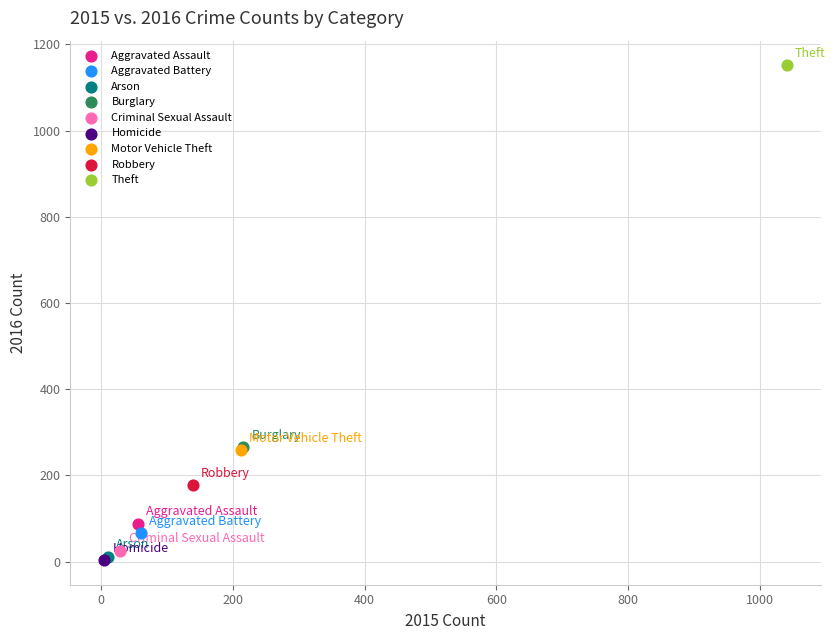

What are all the series names shown in the legend?

Aggravated Assault, Aggravated Battery, Arson, Burglary, Criminal Sexual Assault, Homicide, Motor Vehicle Theft, Robbery, Theft